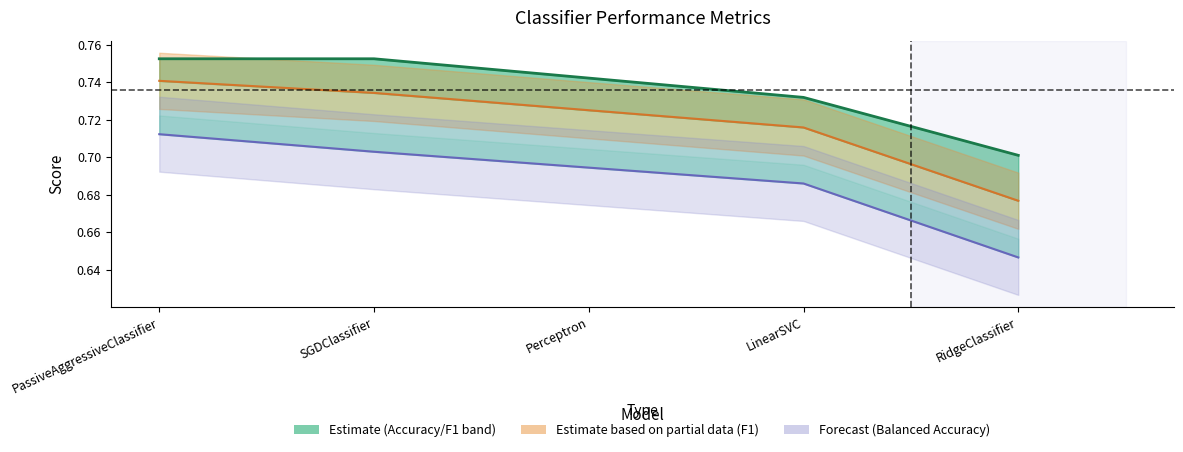

Which series changed the most between Perceptron and LinearSVC?

Accuracy